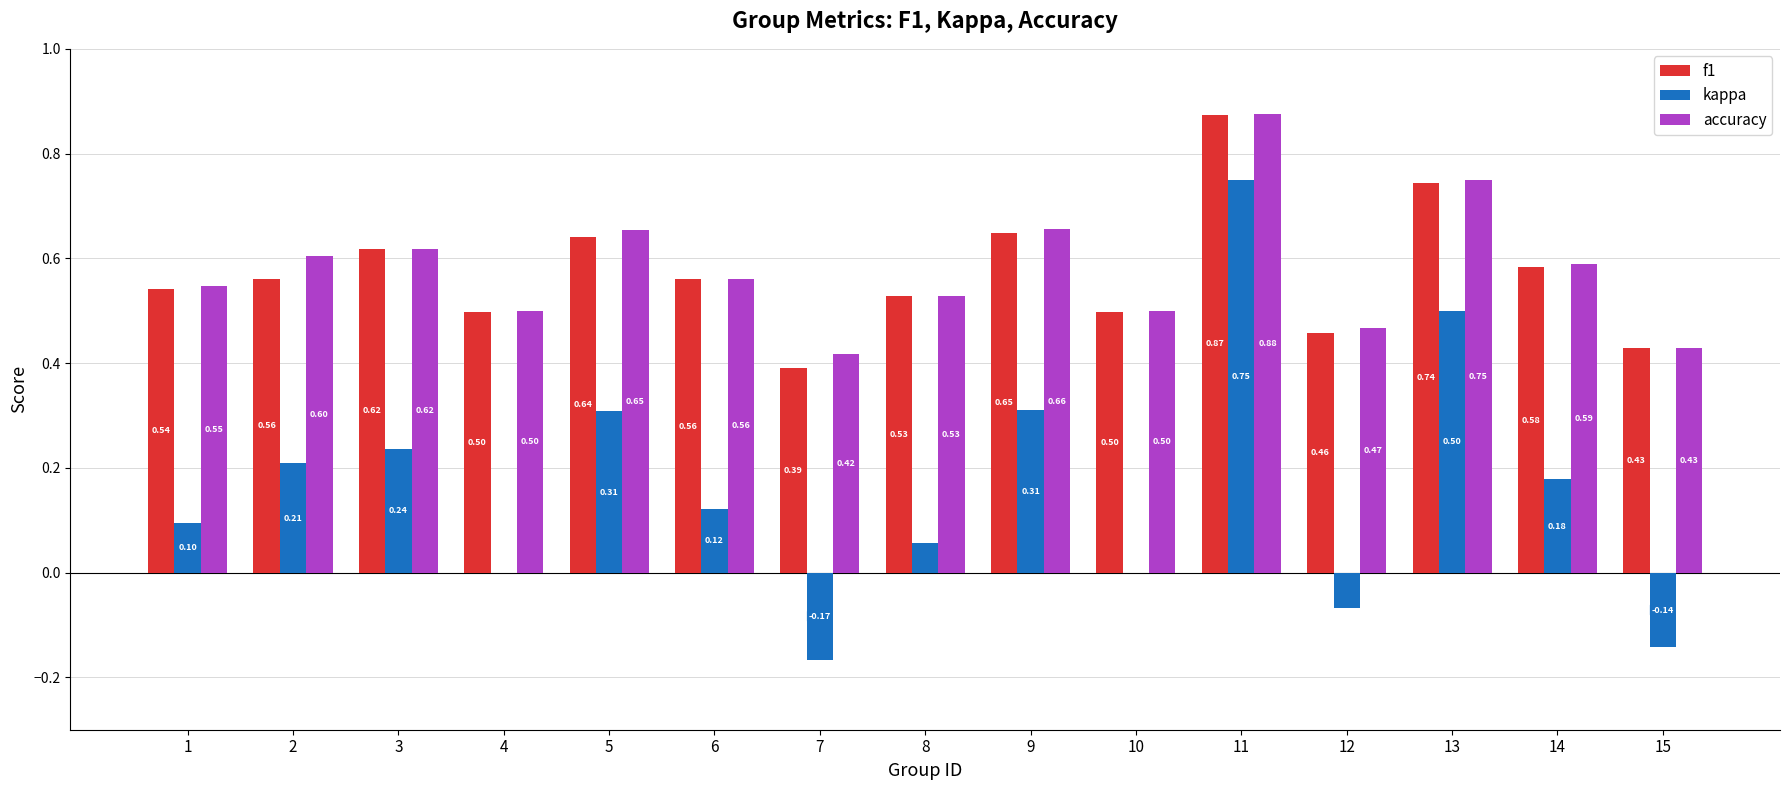

Is the value of f1 at 13 greater than the value of kappa at 8?

Yes